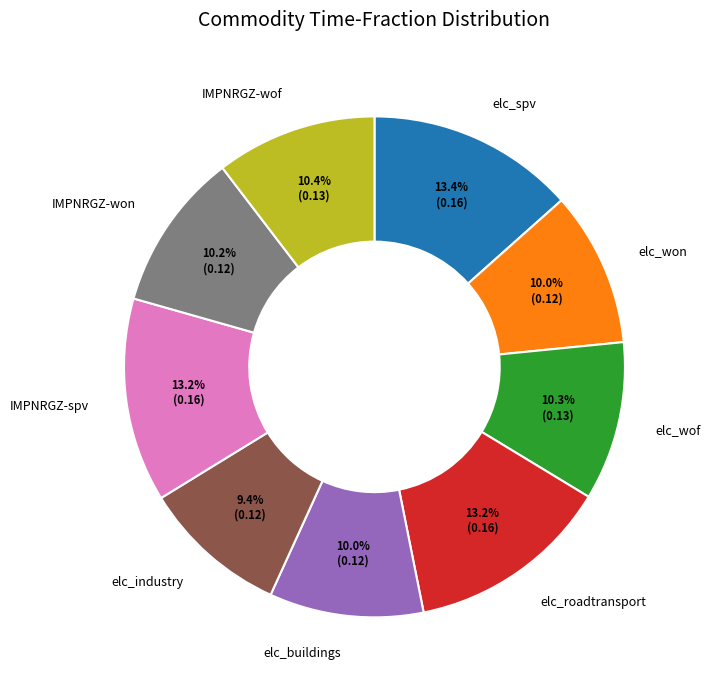

To the nearest percent, what is the average slice percentage?

11%